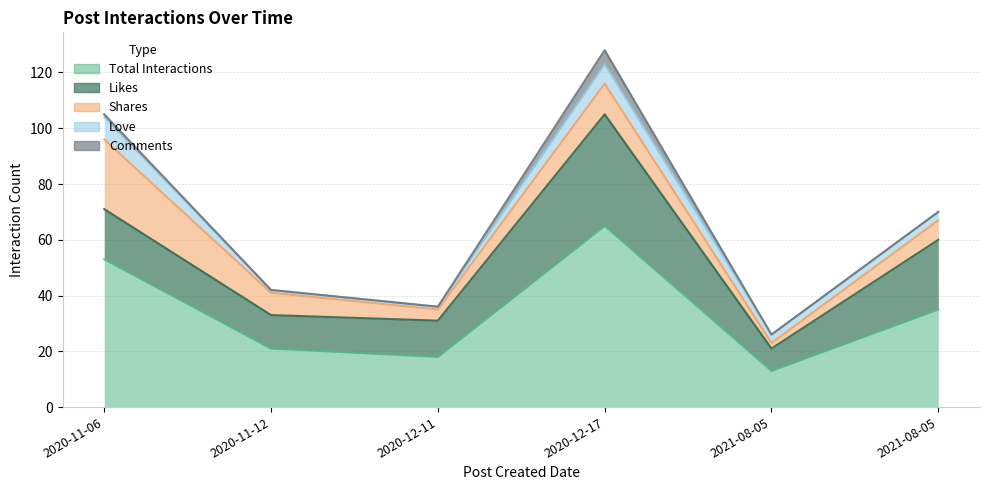

What is the difference between the maximum and minimum values in the Comments series?

5